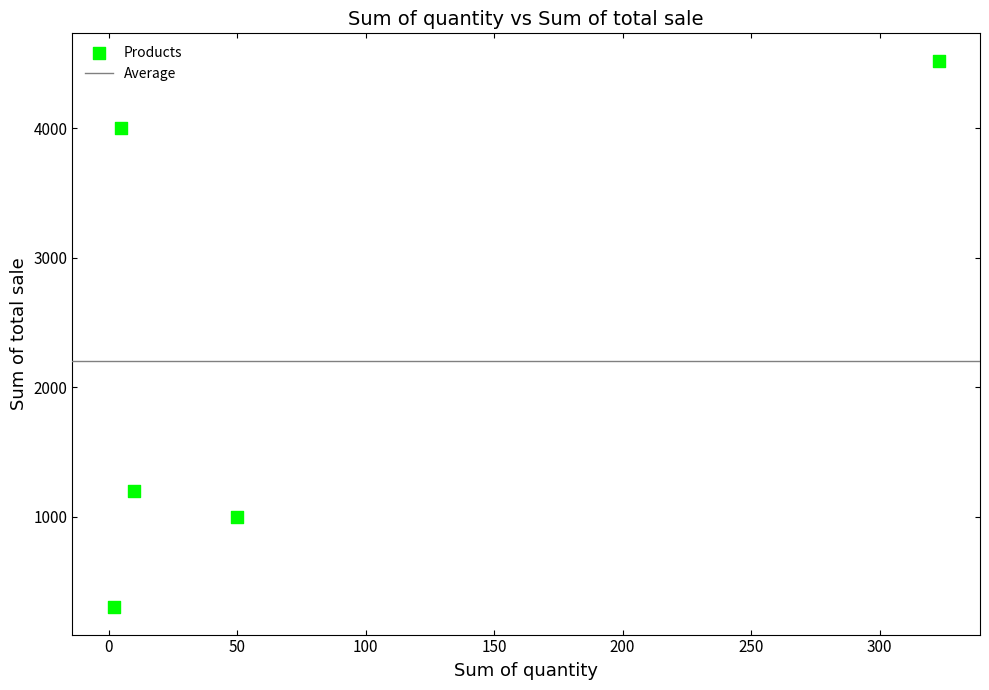

What is the average X value?

78